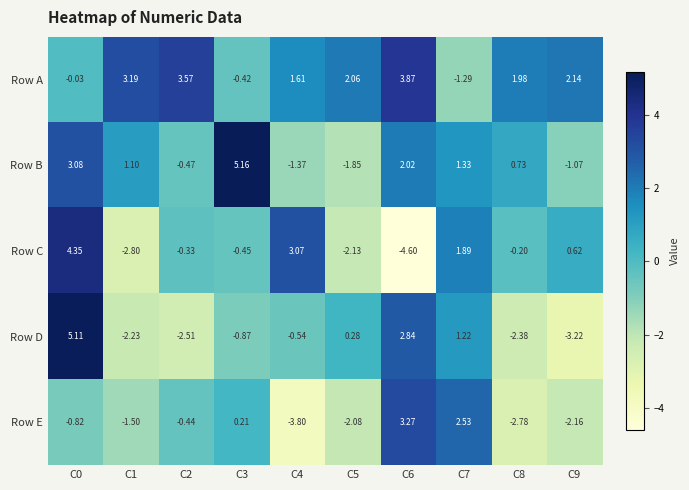

Between C4 and C7, which series saw the biggest shift?

Row E